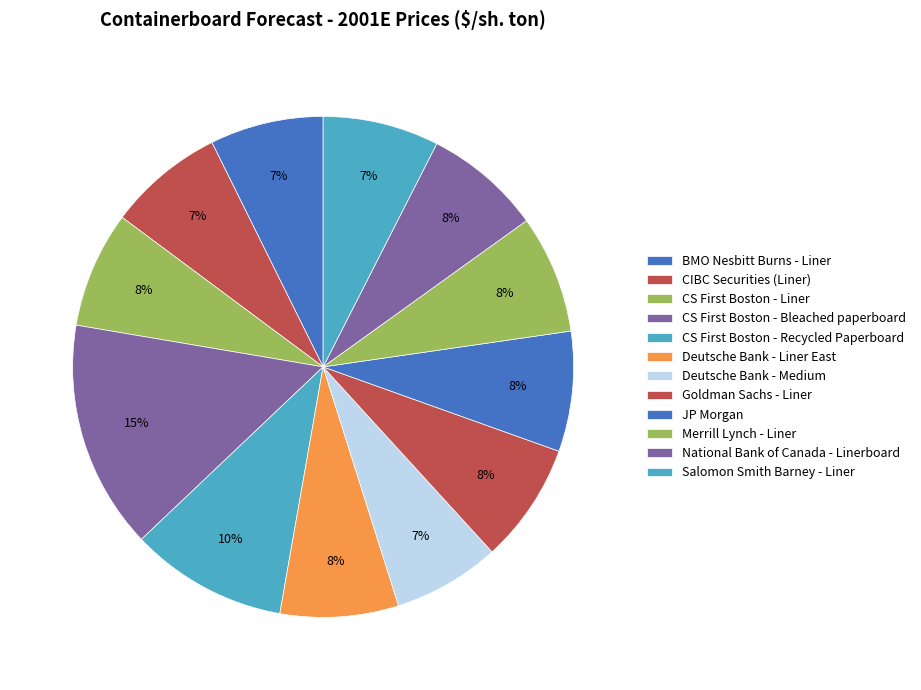

Which category has the biggest portion of the pie?

CS First Boston - Bleached paperboard